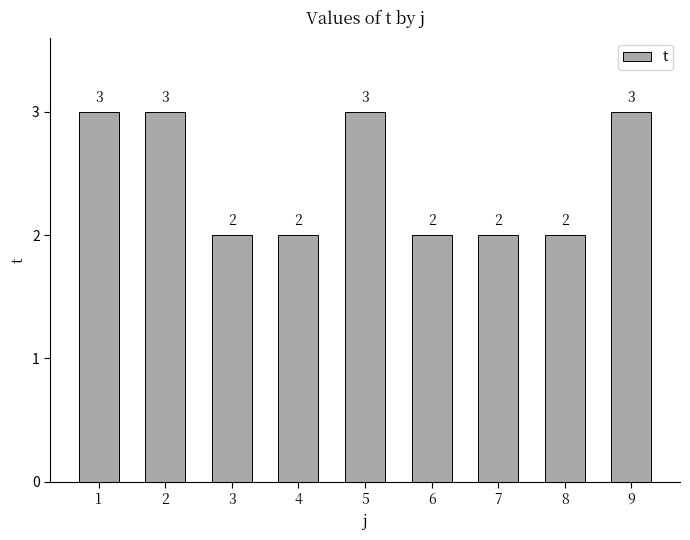

Reading left to right, list all the values displayed in this chart.

3	3	2	2	3	2	2	2	3